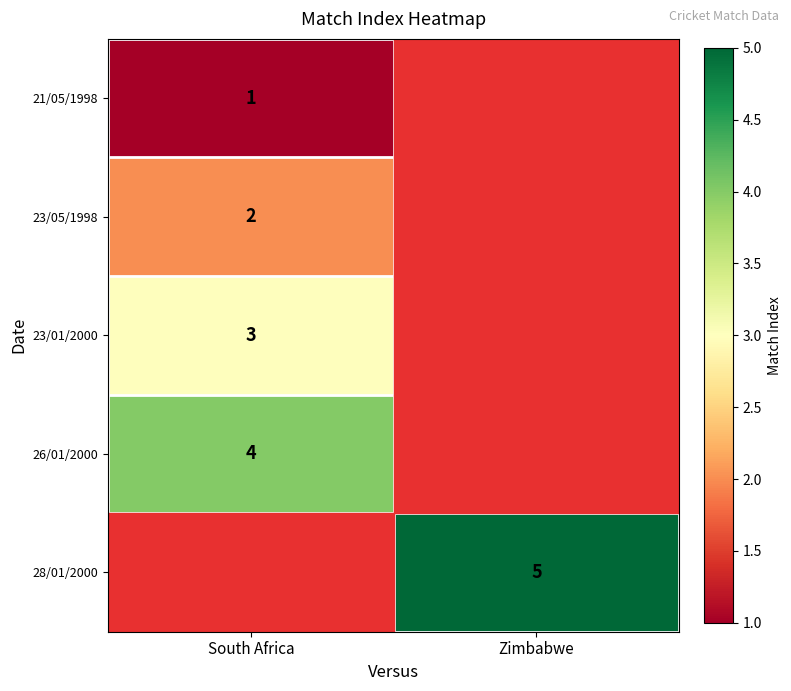

The value of 23/05/1998 at South Africa is 2. True or false?

True